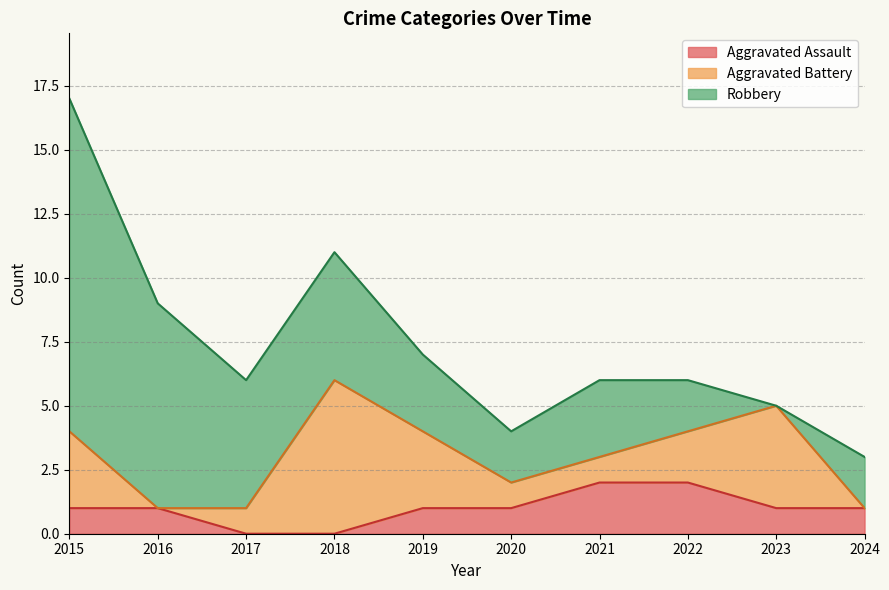

Rank the series by their average value, from lowest to highest.

Aggravated Assault, Aggravated Battery, Robbery